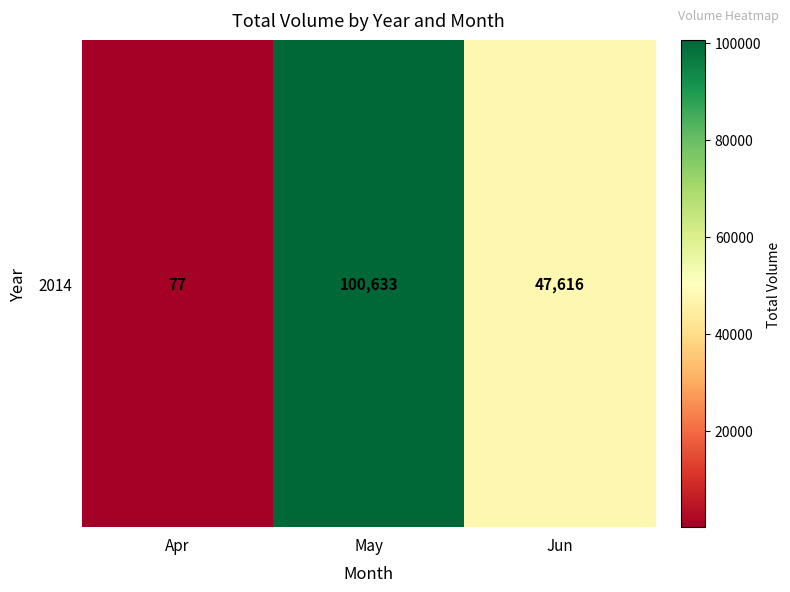

Is it true that the value at May is 100633?

True